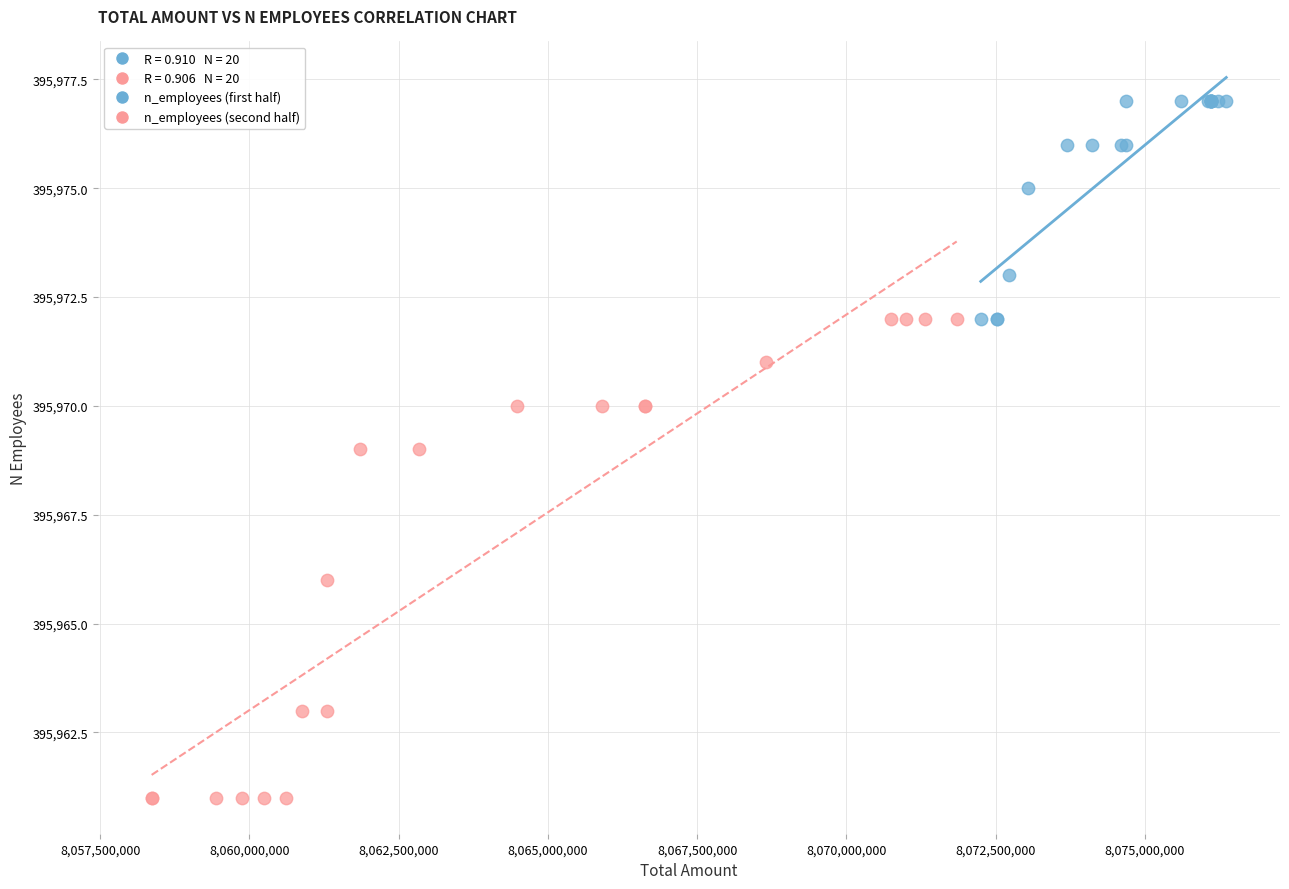

Which series contains the highest Y value?

n_employees (first half)